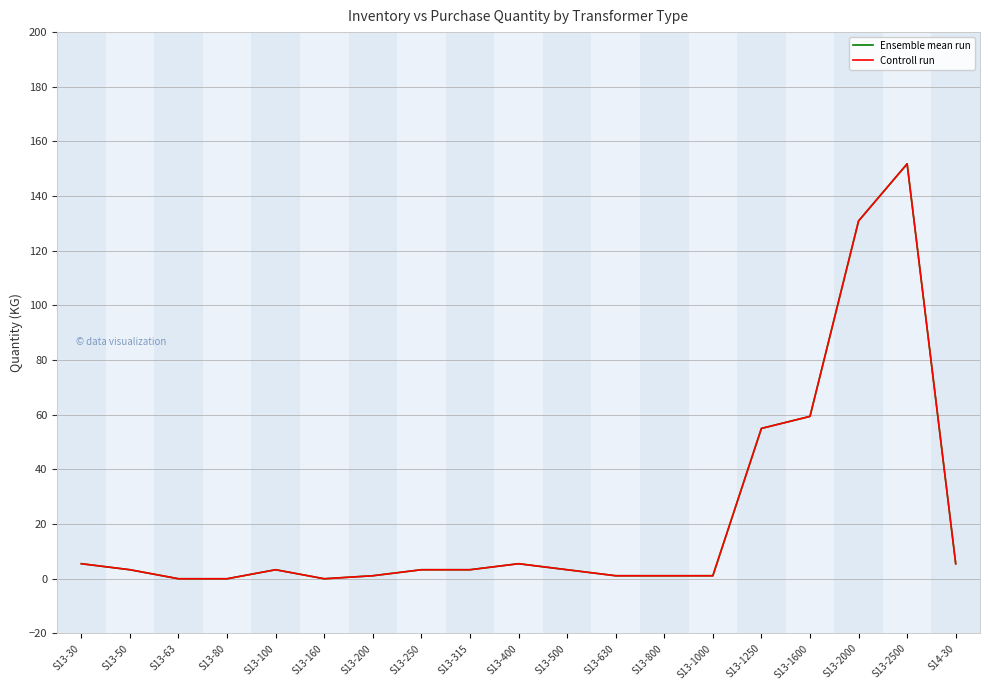

Which series changed the most between S13-630 and S13-1600?

Ensemble mean run